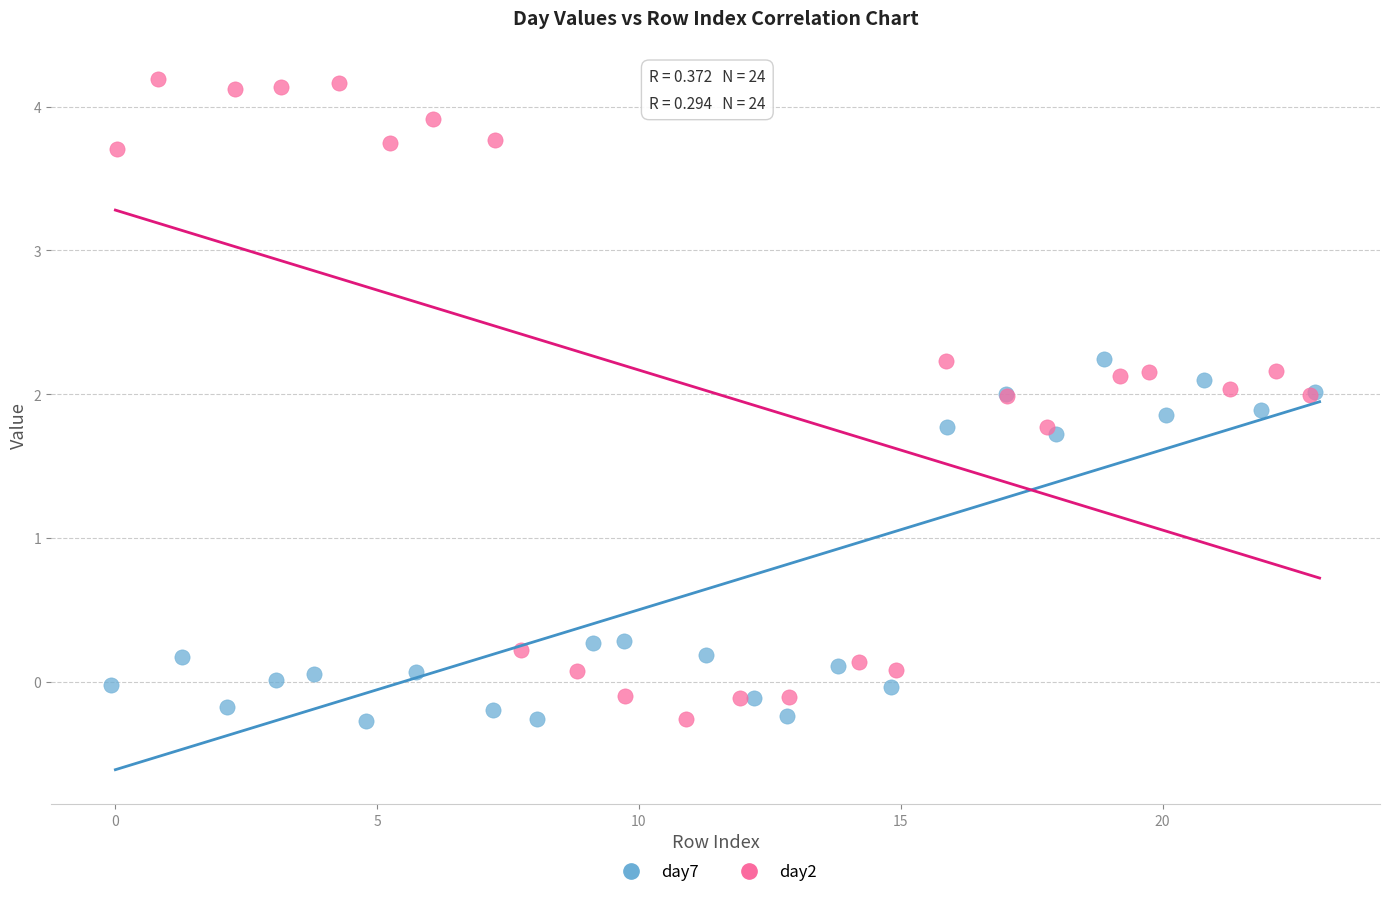

Which series contains the highest Y value?

day2